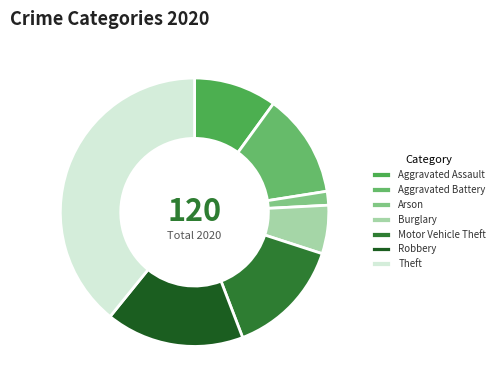

Count the number of slices in the pie.

7